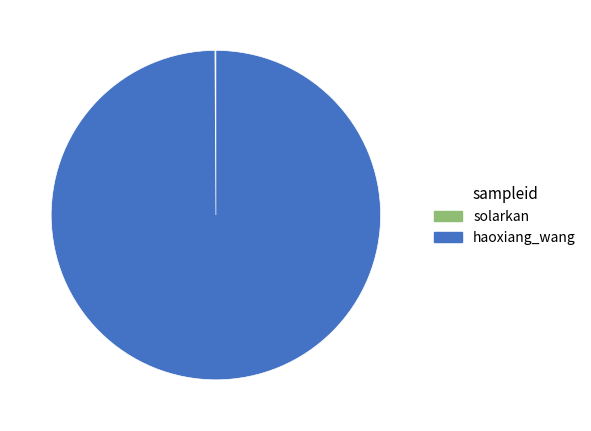

Does any single category account for the majority?

Yes